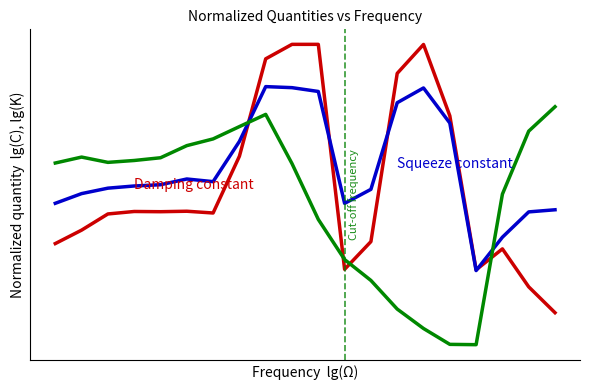

True or false: Series 0.1 and Series 0.0 intersect in this chart.

True